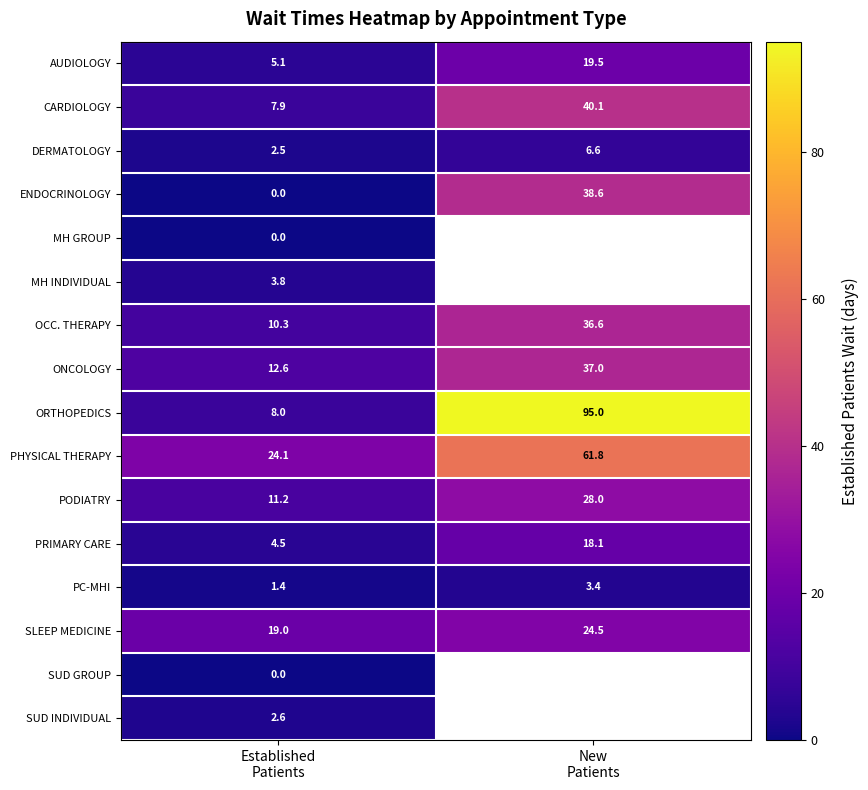

What is the highest value of the ONCOLOGY series?

37.0